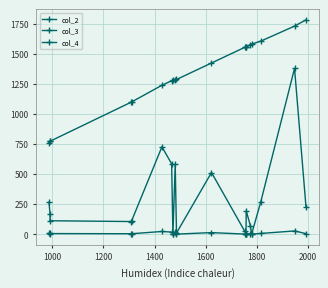

At how many categories does at least one series exceed 353?

19